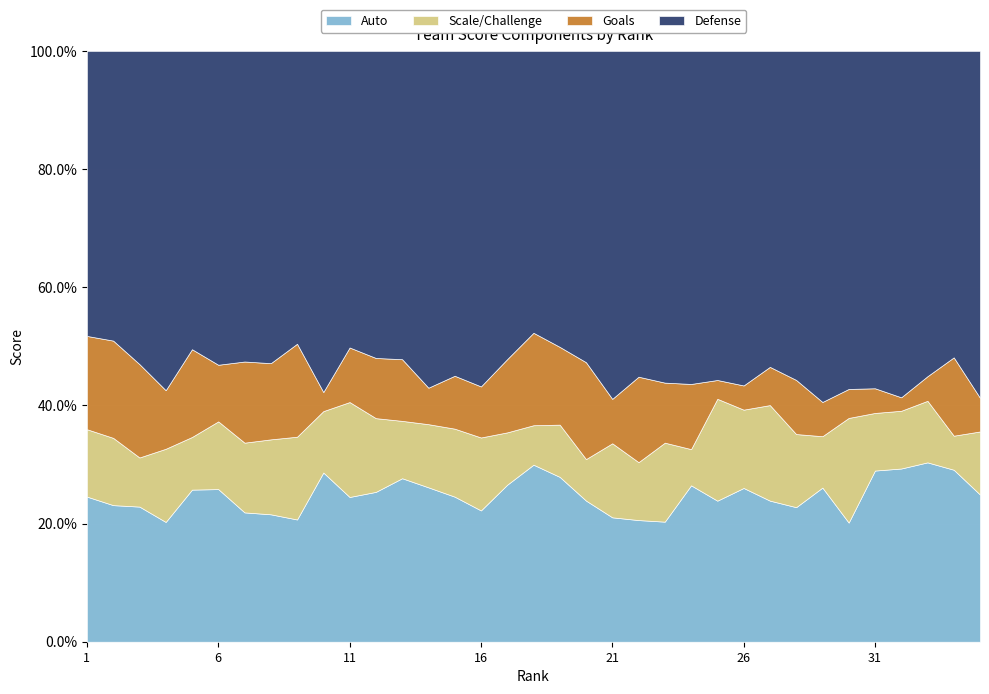

Which has a higher value, 25 or 15?

15